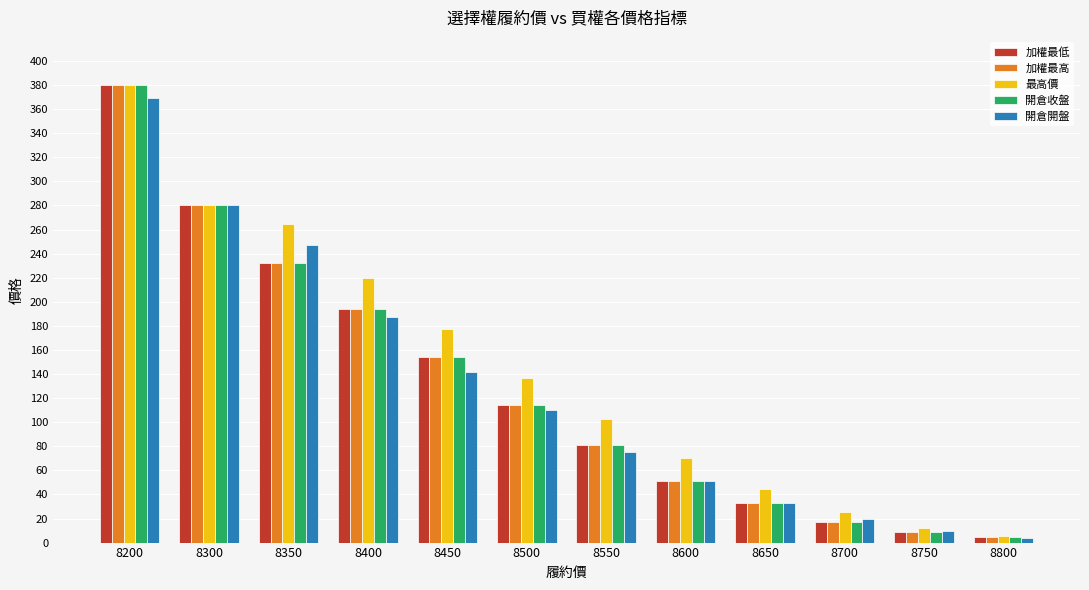

True or false: 加權最高 has a value of 4.4 at 8800.

True